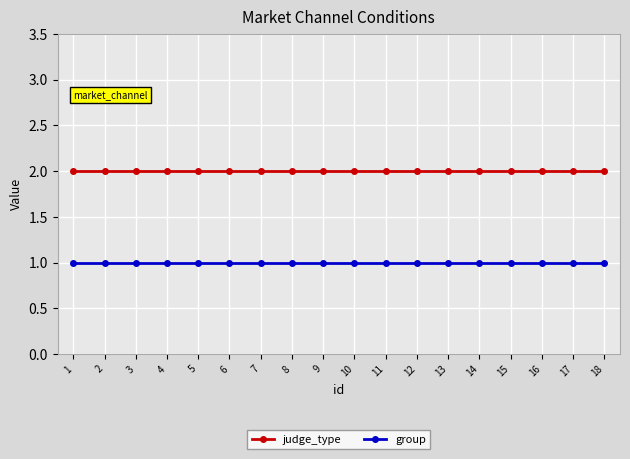

List the series in order of their peak value, highest first.

judge_type, group